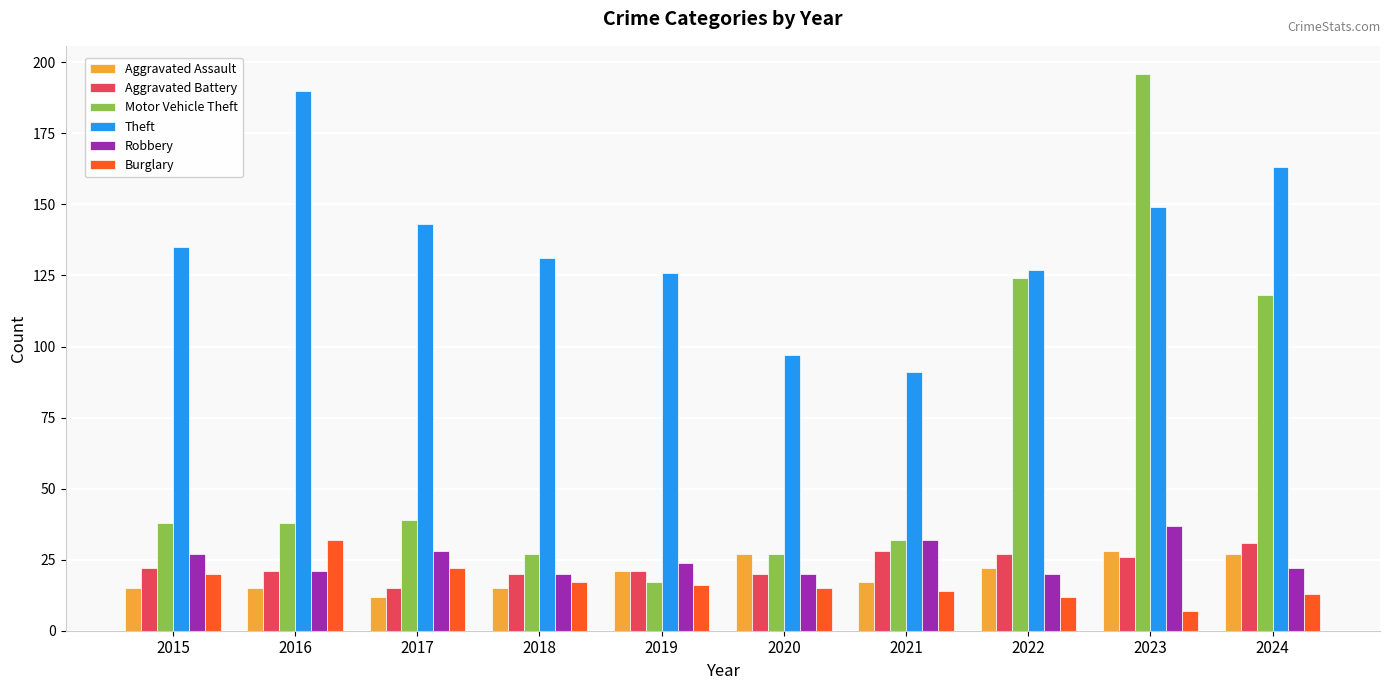

What is the total value across all series at 2022?

332